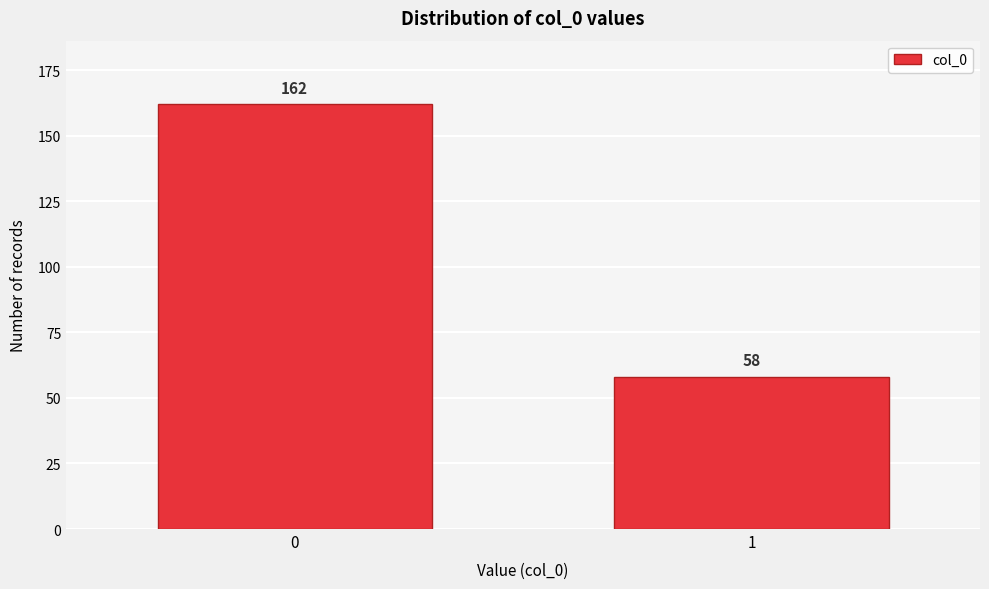

Reading left to right, extract all data points from this chart.

0=162	1=58